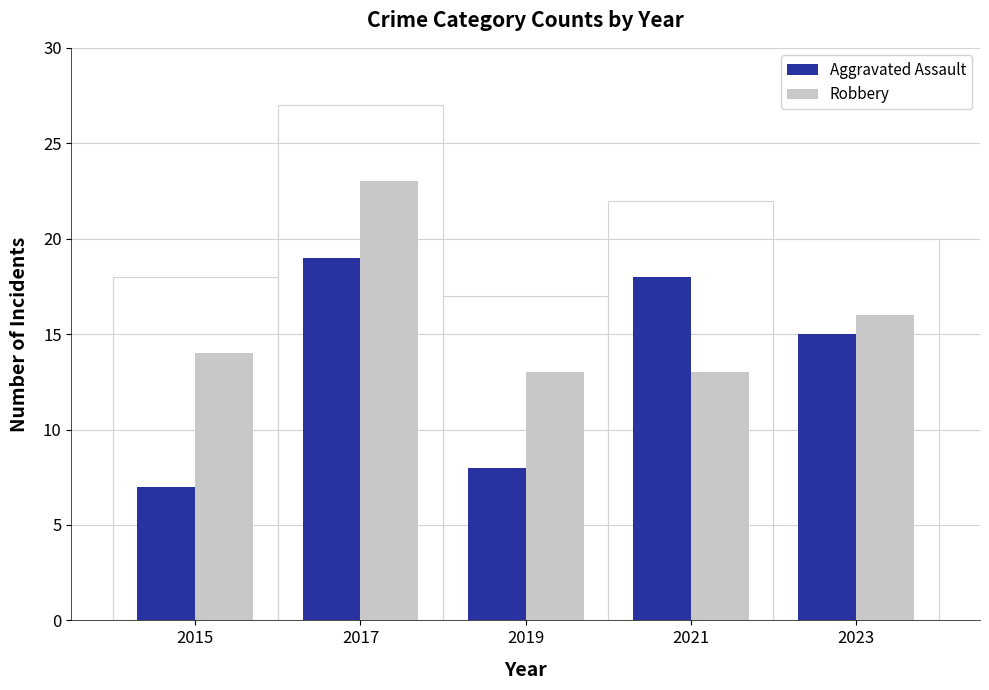

At which label does Aggravated Assault reach its minimum?

2015